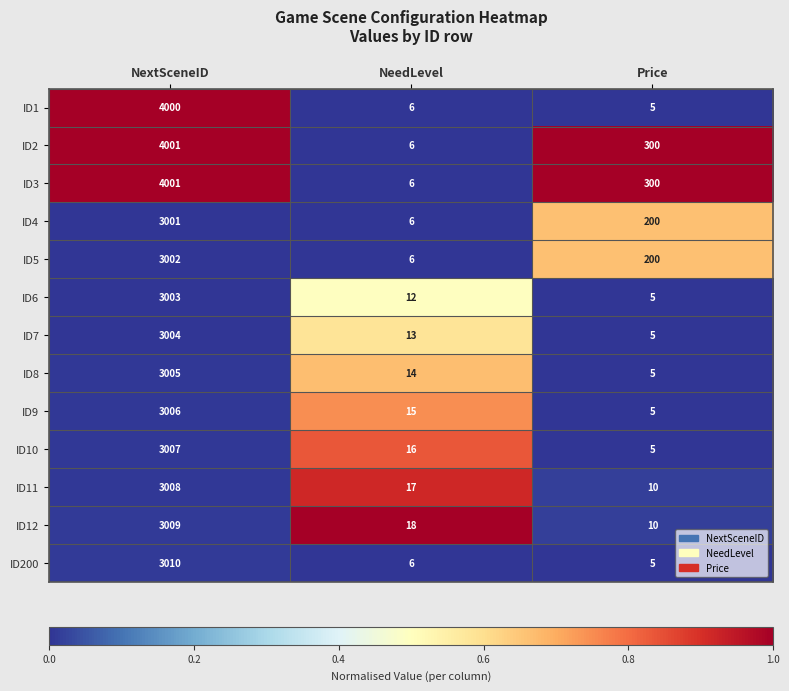

What is the difference between the highest and lowest values at NextSceneID?

1000